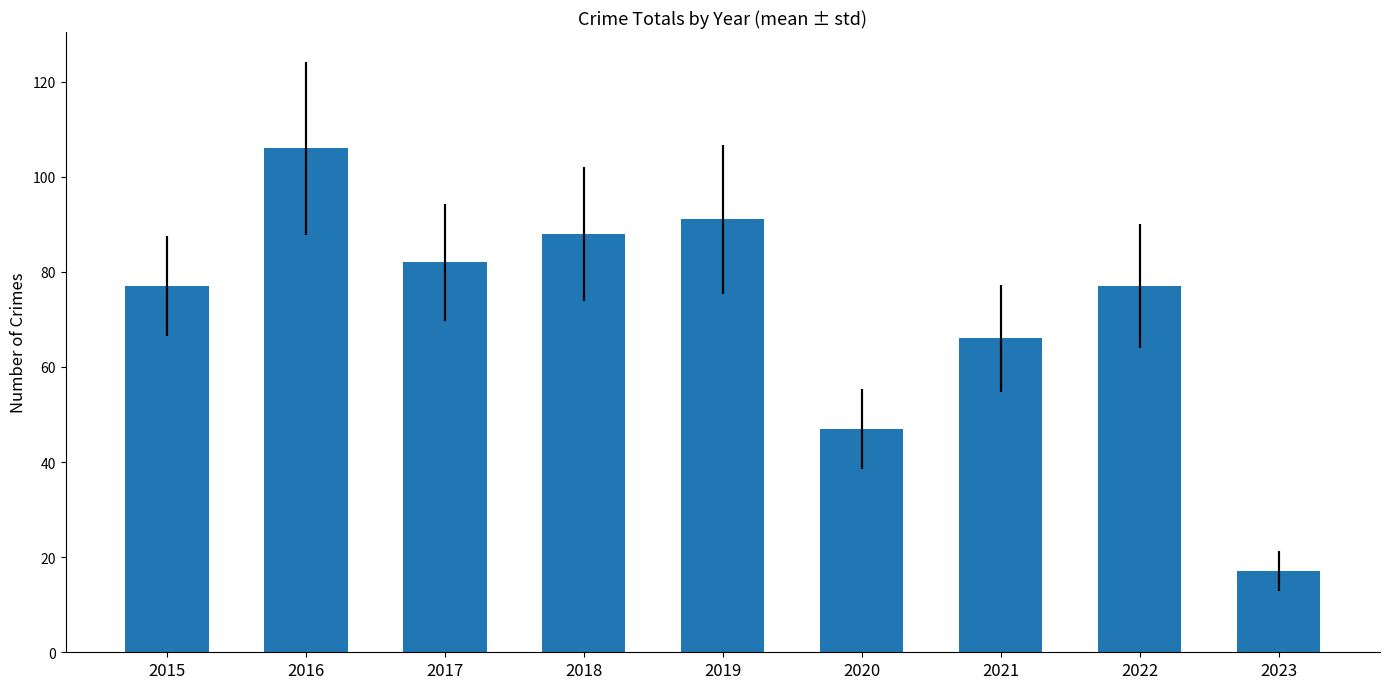

List the labels in order of value, largest first.

2016, 2019, 2018, 2017, 2015, 2022, 2021, 2020, 2023